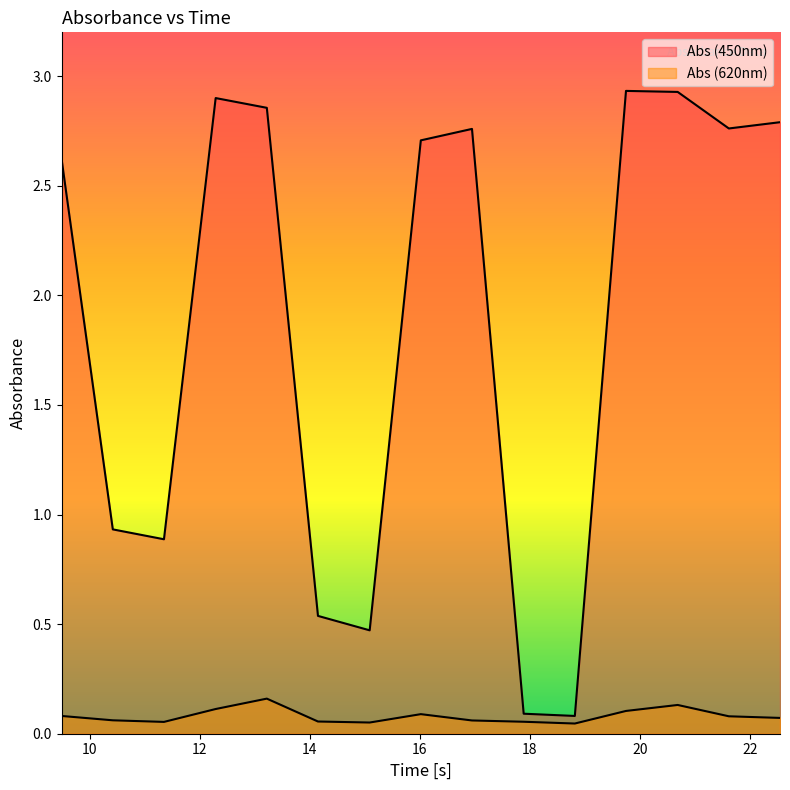

What is the maximum value shown in the chart?

2.9